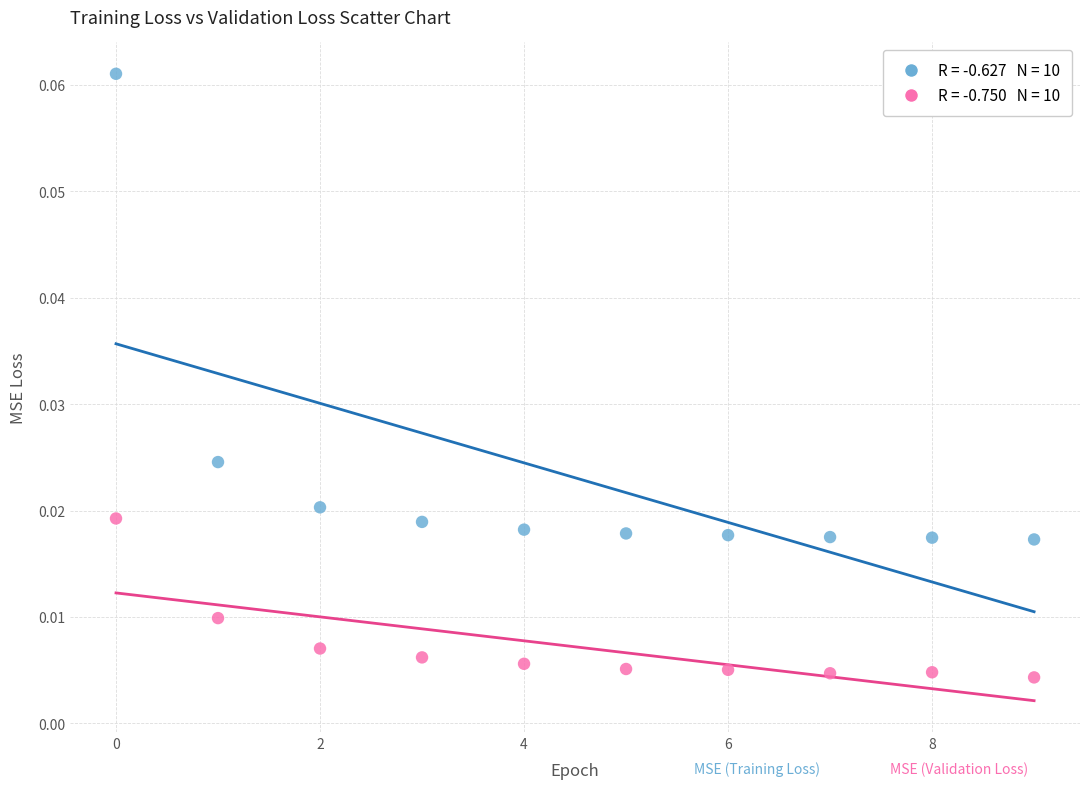

How many data points are displayed?

20